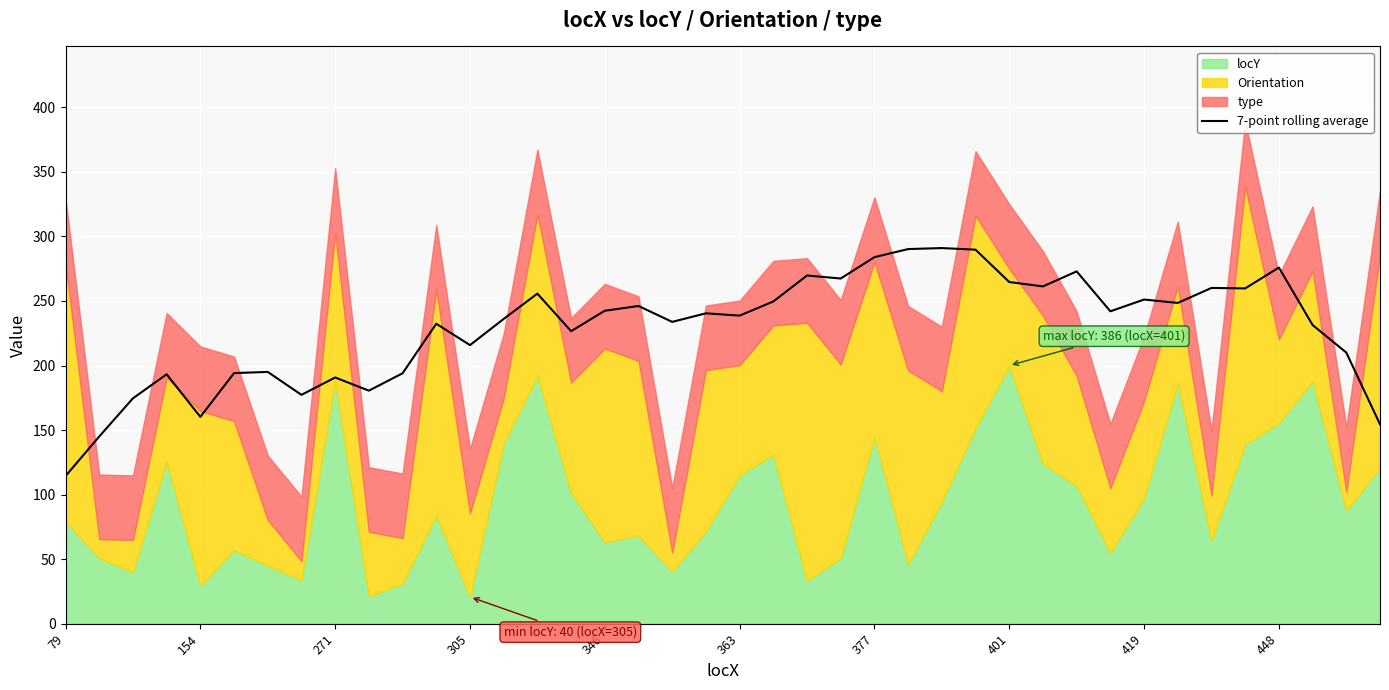

What is the value of the 24th point from the left?

267.4